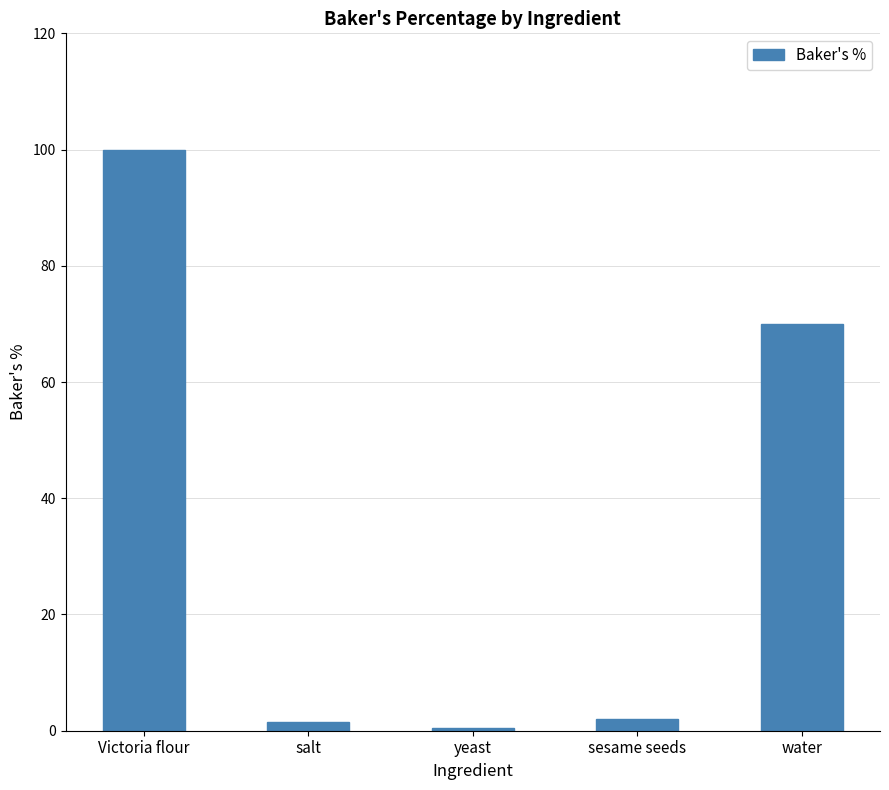

Which has a higher value, salt or yeast?

salt